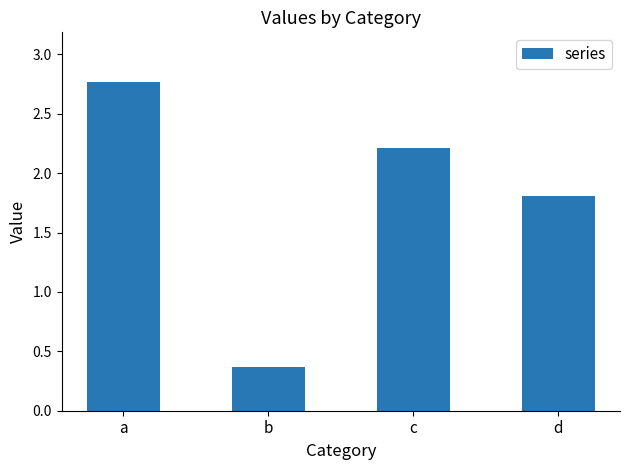

What is the difference between the maximum and minimum values?

2.4